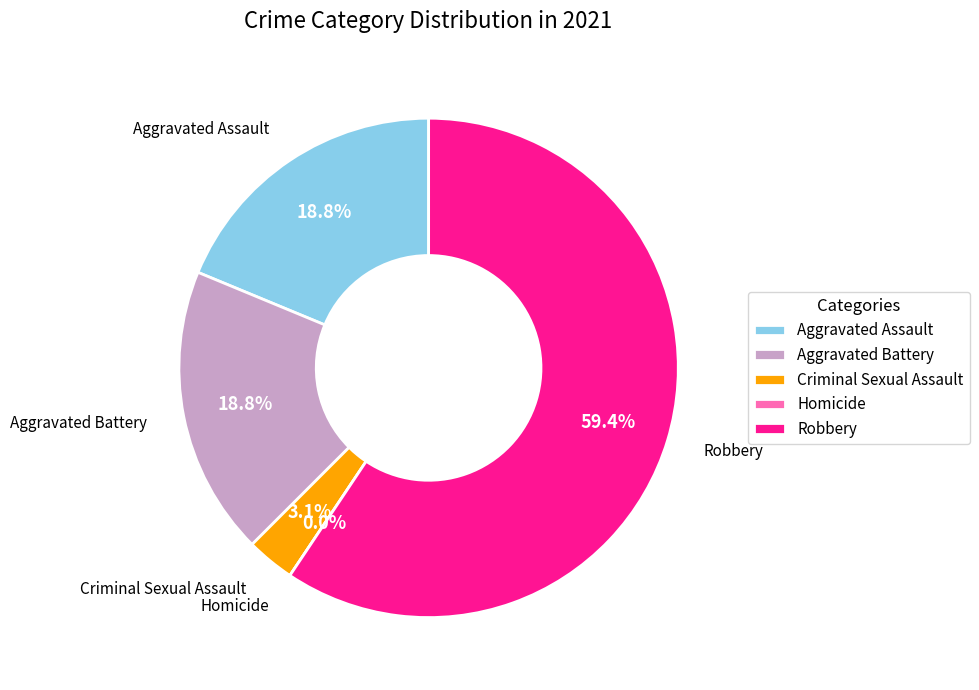

To the nearest percent, what percentage of the pie is Aggravated Assault?

19%